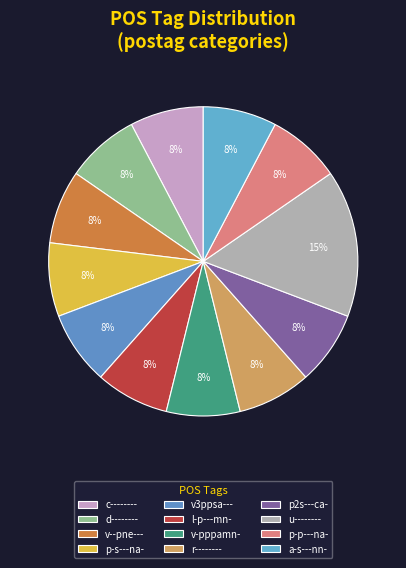

Which category has the biggest portion of the pie?

u--------